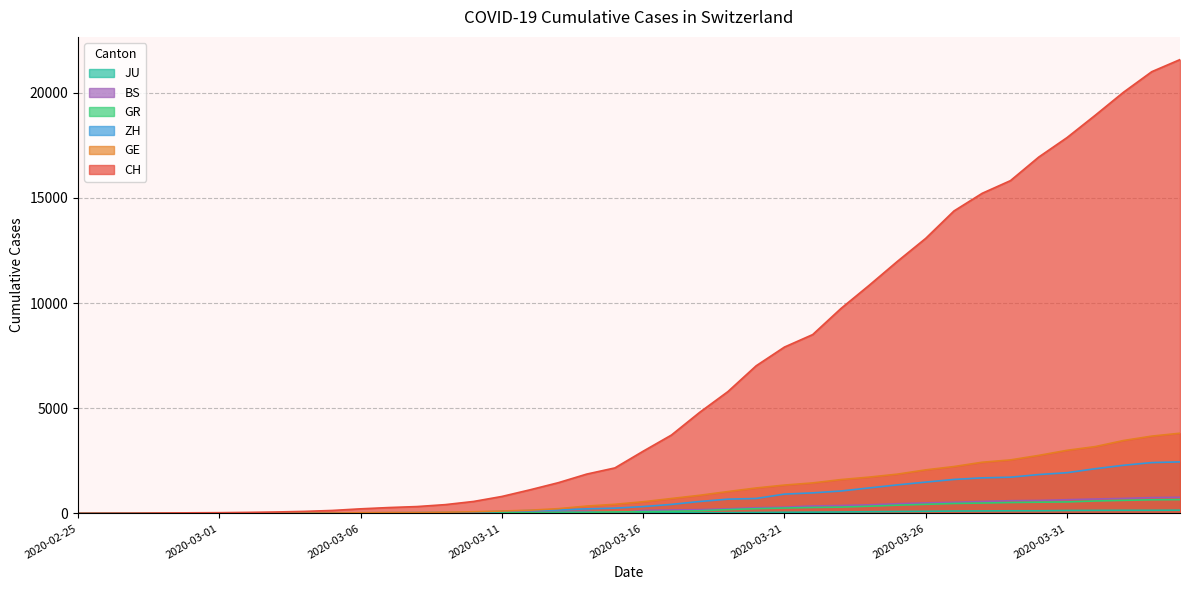

What are all the series names shown in the legend?

CH, GE, ZH, GR, BS, JU